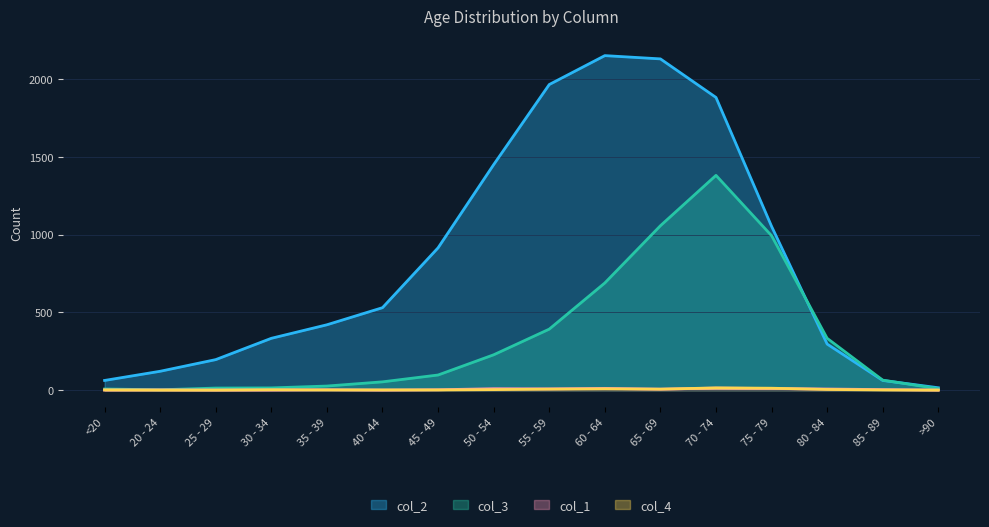

Which category has the highest value in the col_2 series?

60 - 64